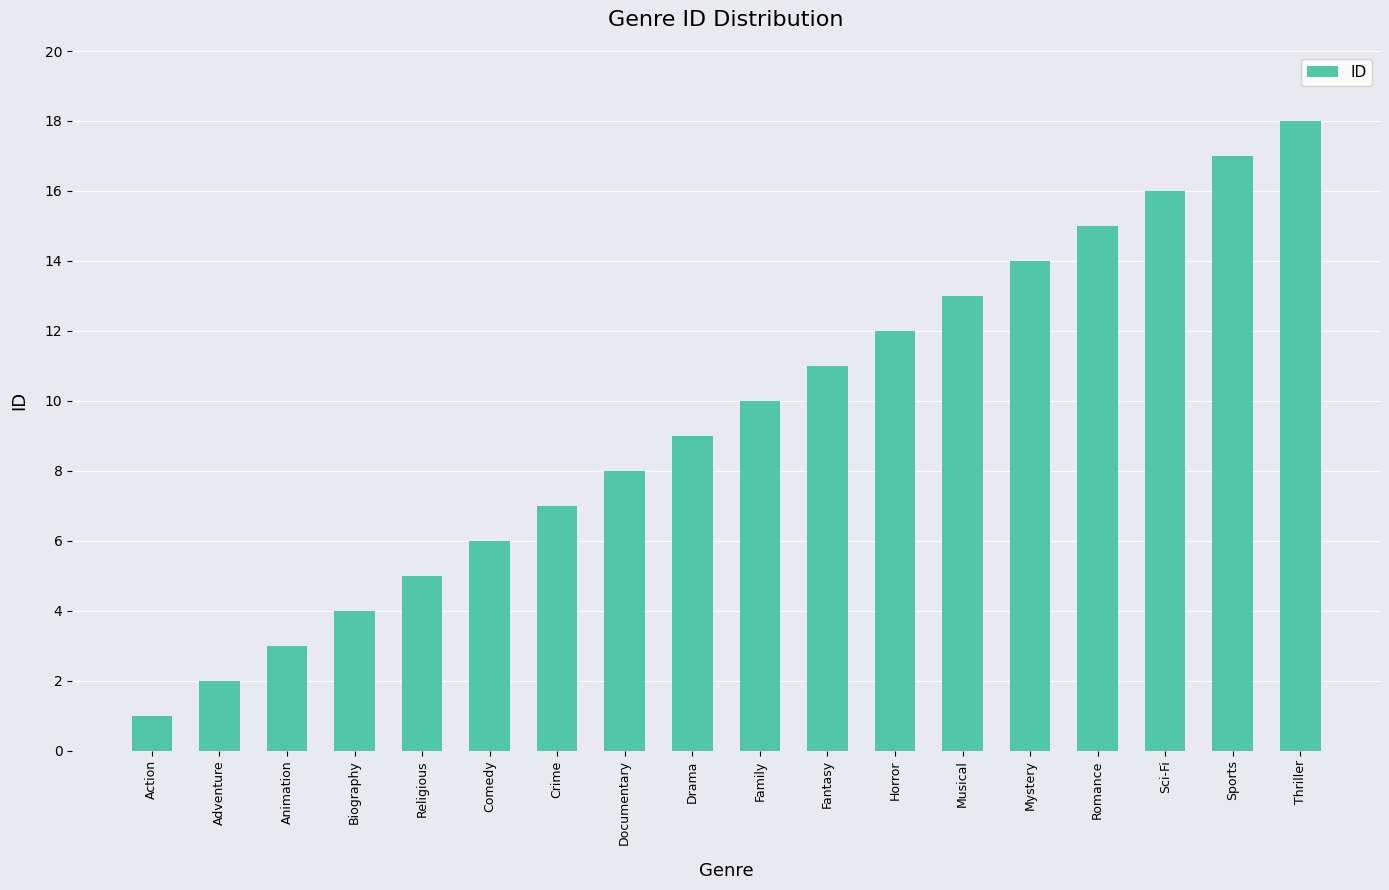

Rank the categories by value from highest to lowest.

Thriller, Sports, Sci-Fi, Romance, Mystery, Musical, Horror, Fantasy, Family, Drama, Documentary, Crime, Comedy, Religious, Biography, Animation, Adventure, Action